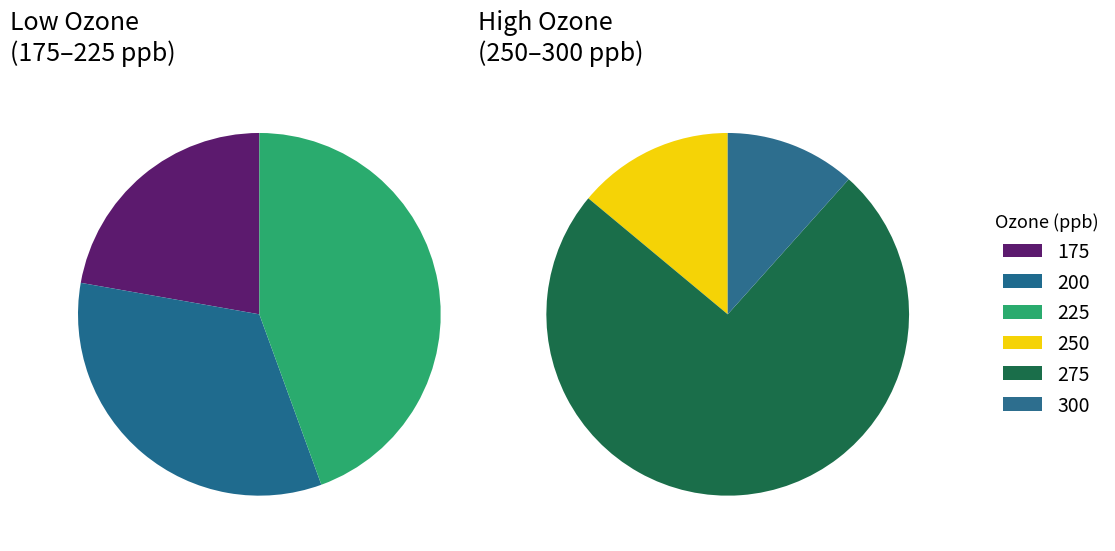

Which slice is the smallest?

175